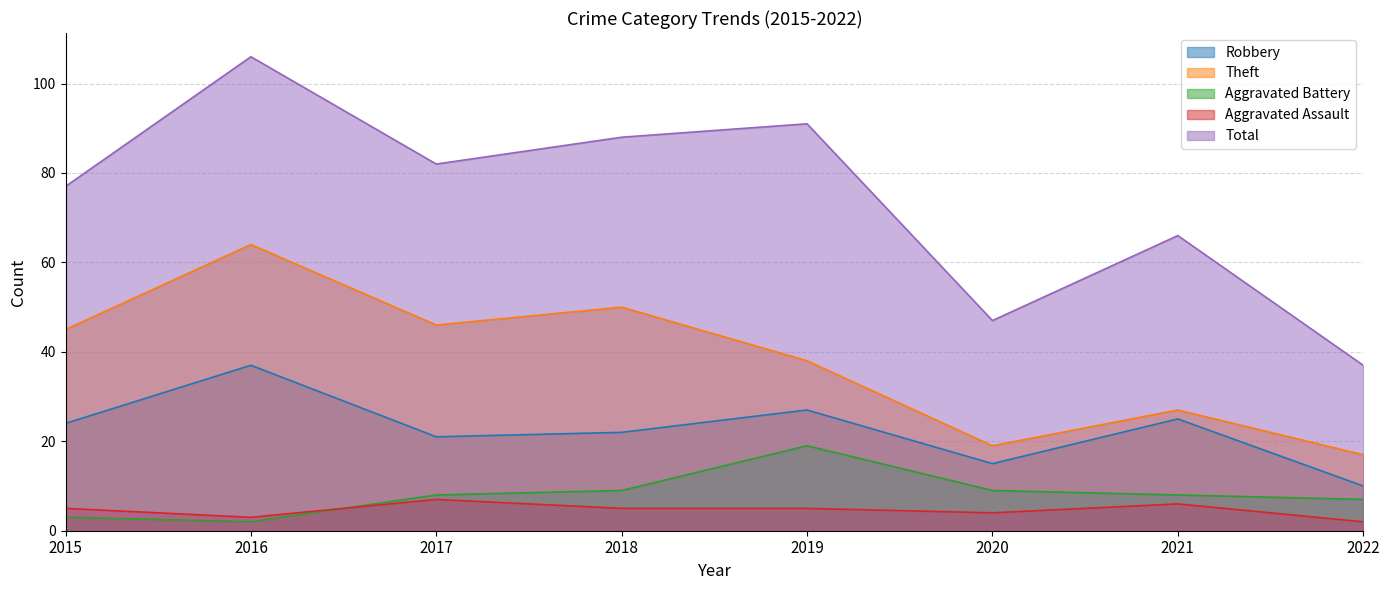

What is the minimum value shown in the chart?

2